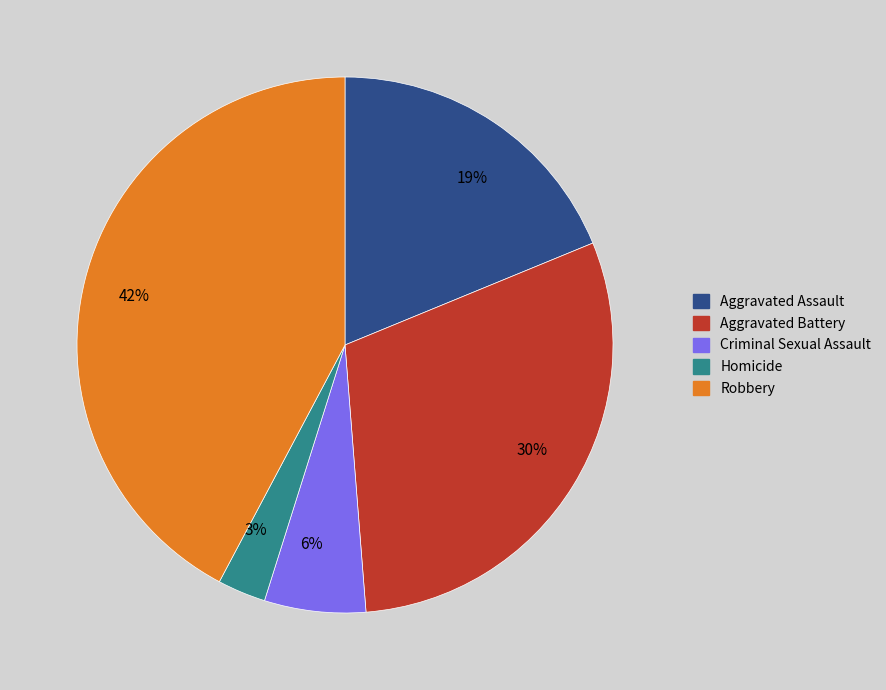

To the nearest percent, what portion does 30% represent?

30%